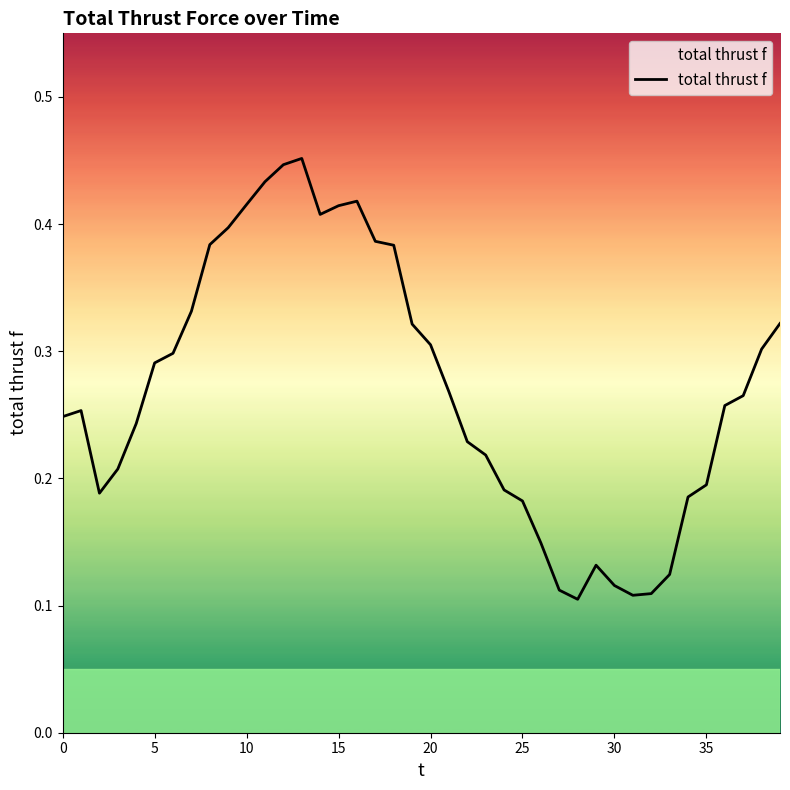

How many series are shown in this chart?

1